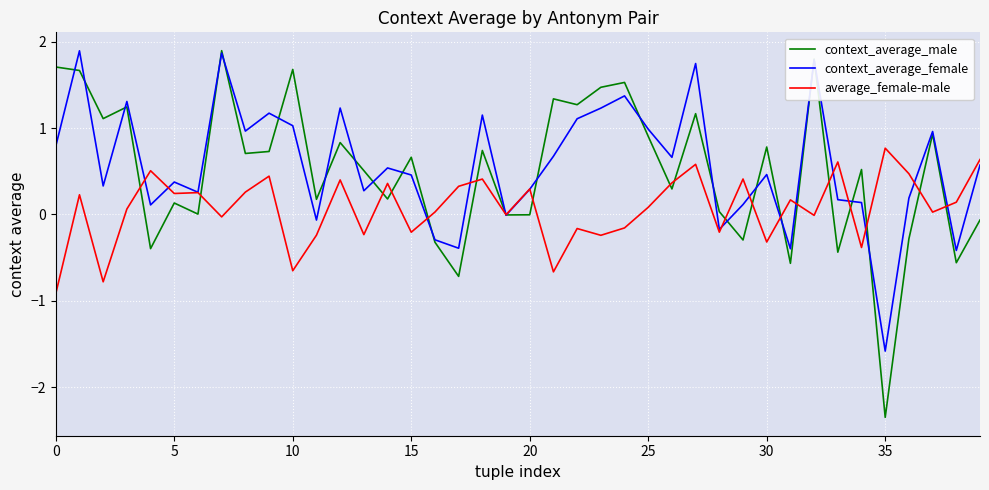

How many series are shown in this chart?

3